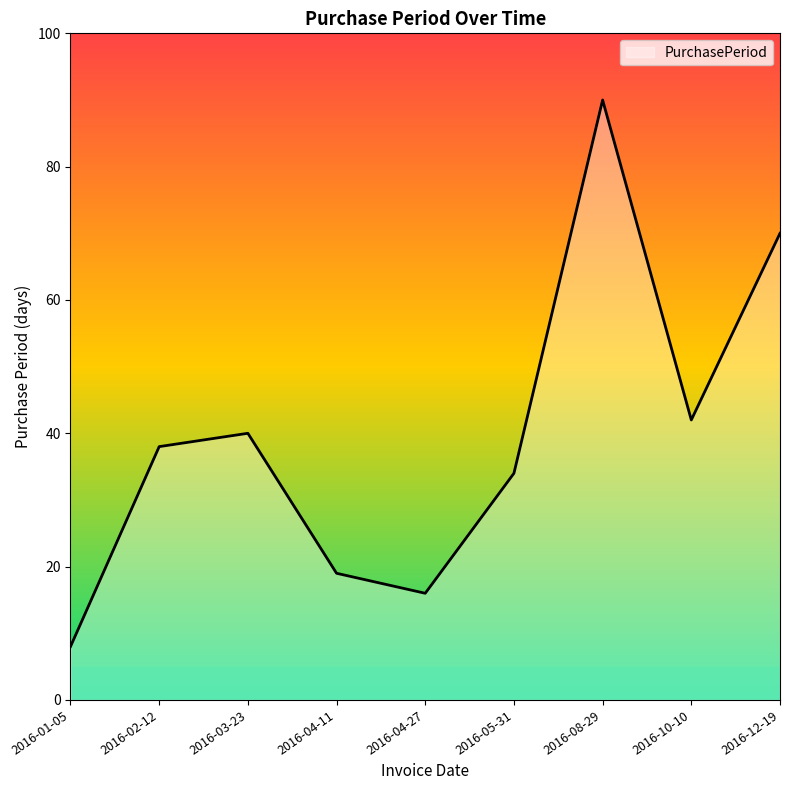

True or false: there are more than 1 points higher than both neighbors.

True